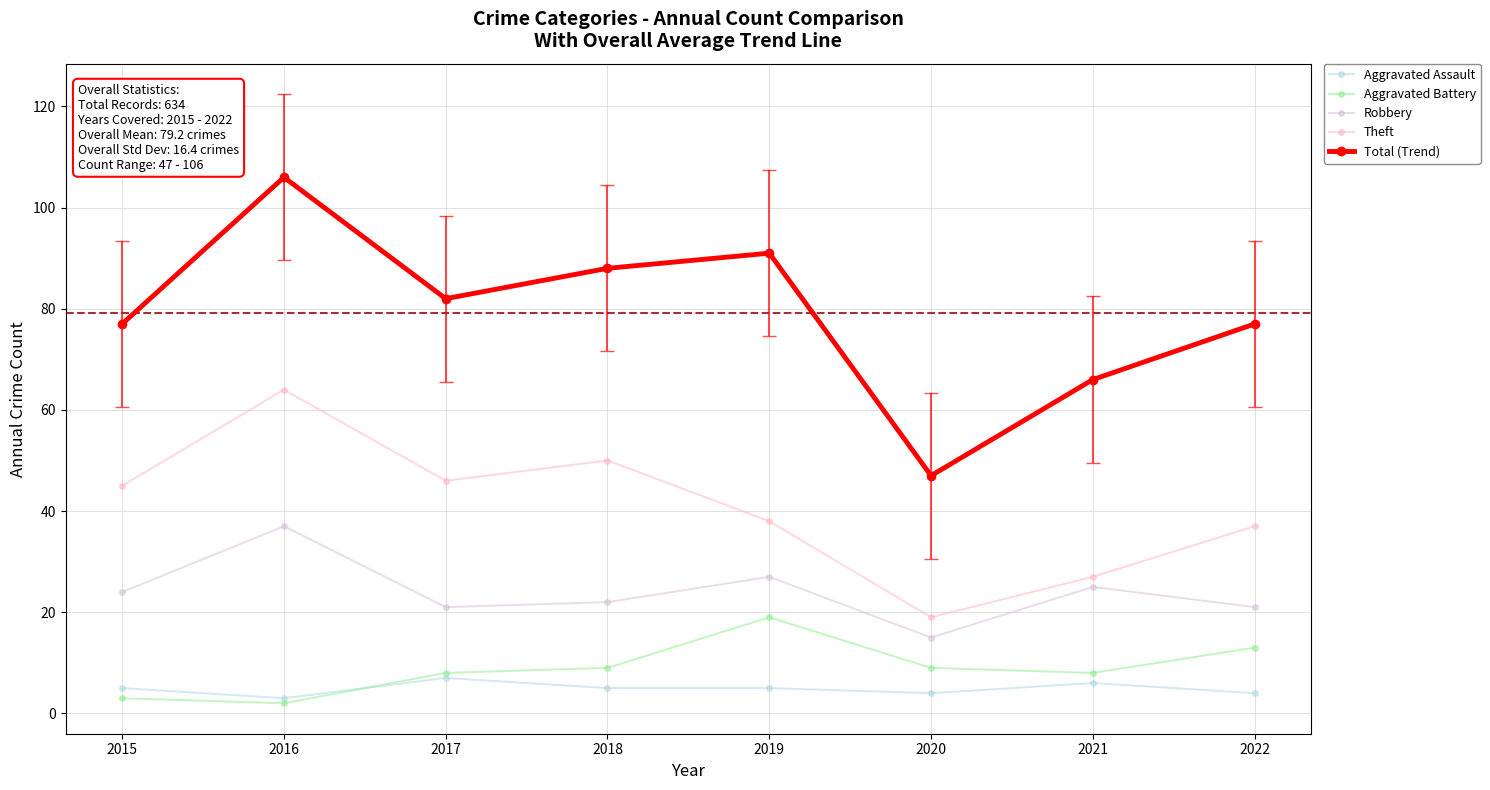

True or false: Theft has more than 0 points higher than both neighbors.

True